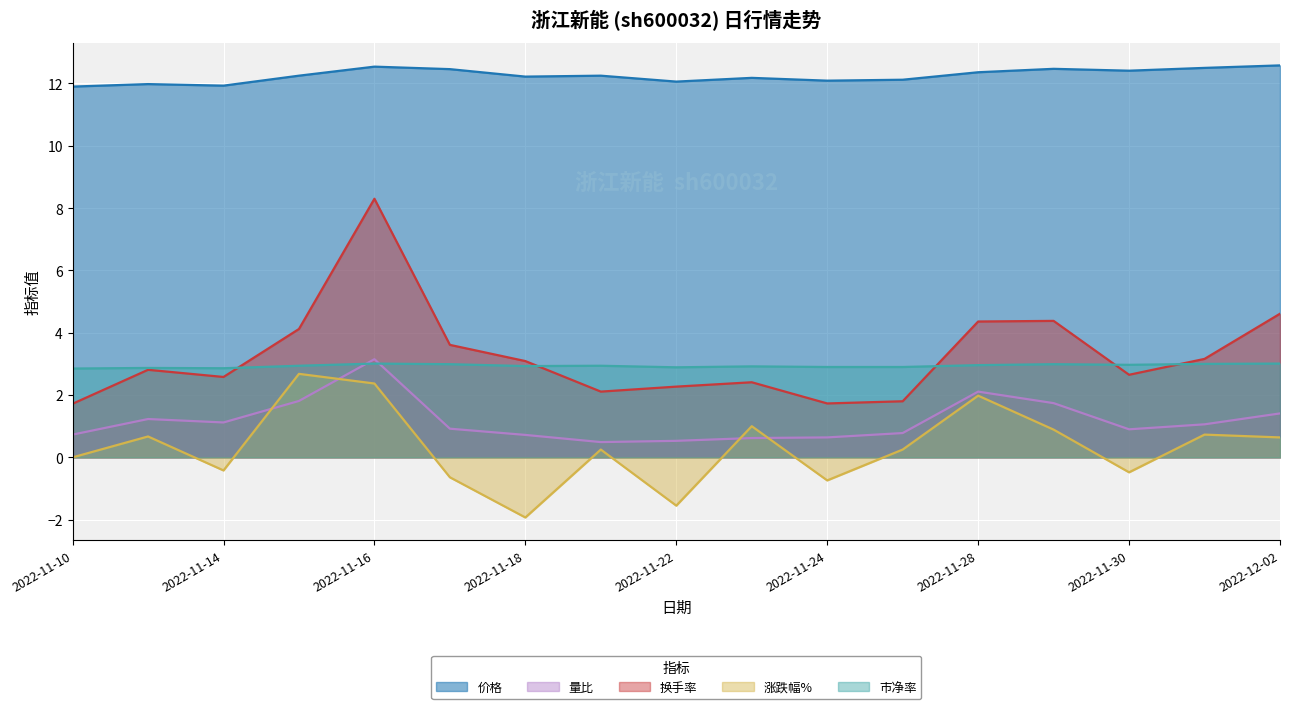

What is the value of the 量比 point at the 3rd from the left?

1.1